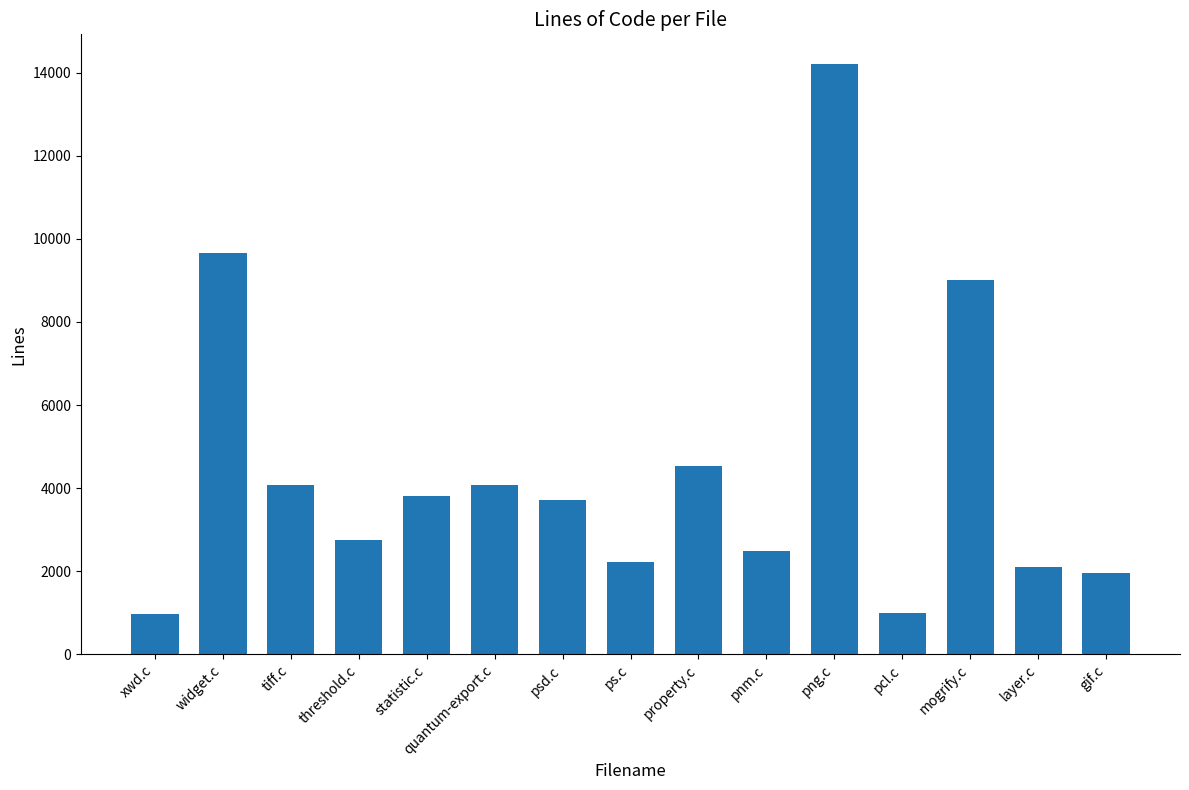

Approximately how many times larger is the value at psd.c compared to png.c?

0.3